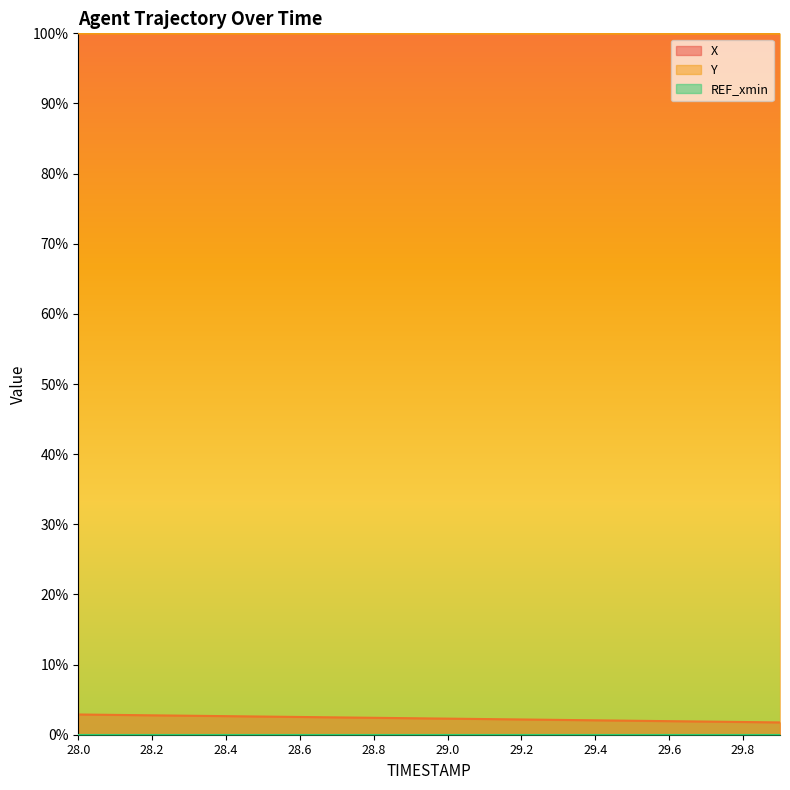

Does the chart display data point markers on the line(s)?

No